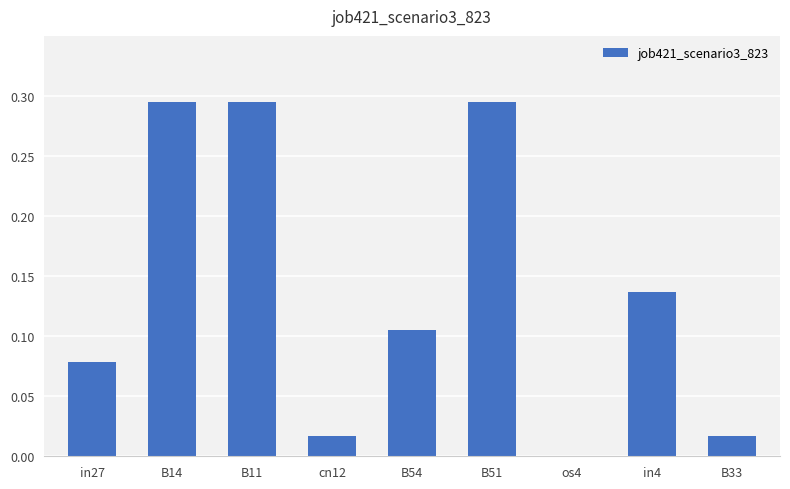

The chart shows a value of -0.1 at os4. True or false?

False